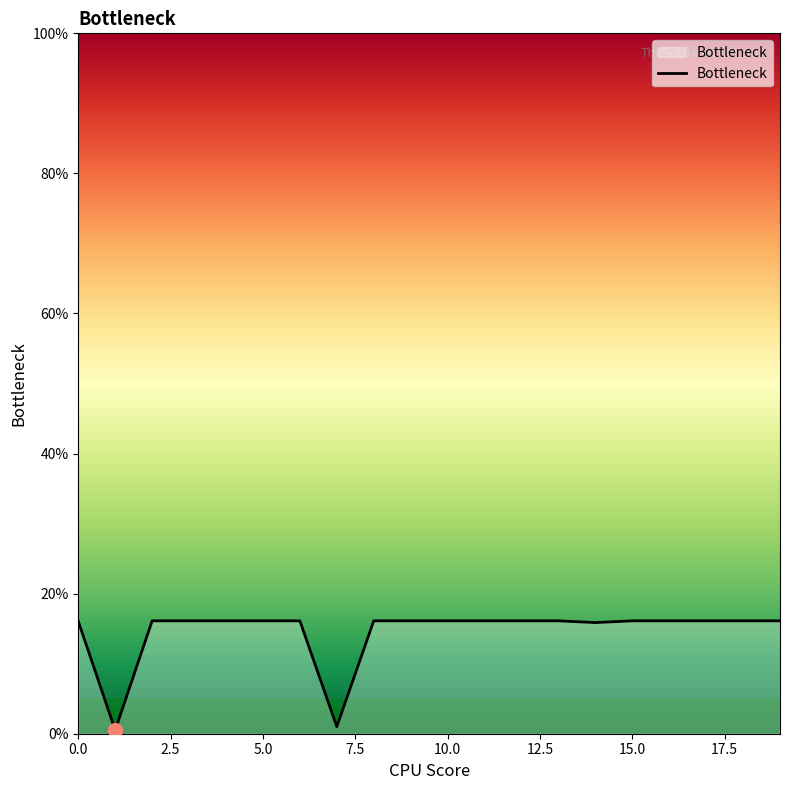

What is the difference between the maximum and minimum values?

15.6